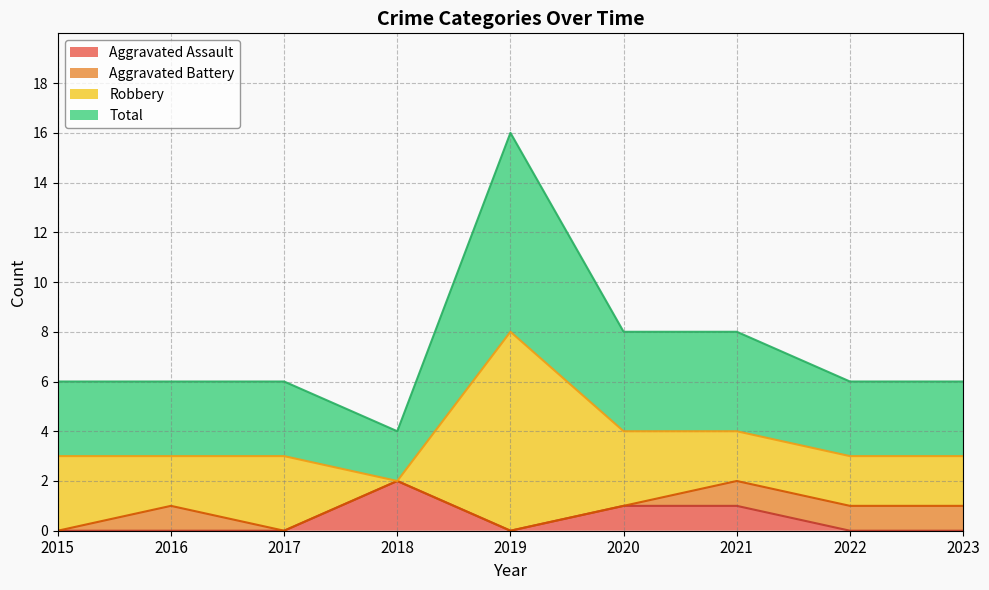

Between 2017 and 2022, which is larger?

2017